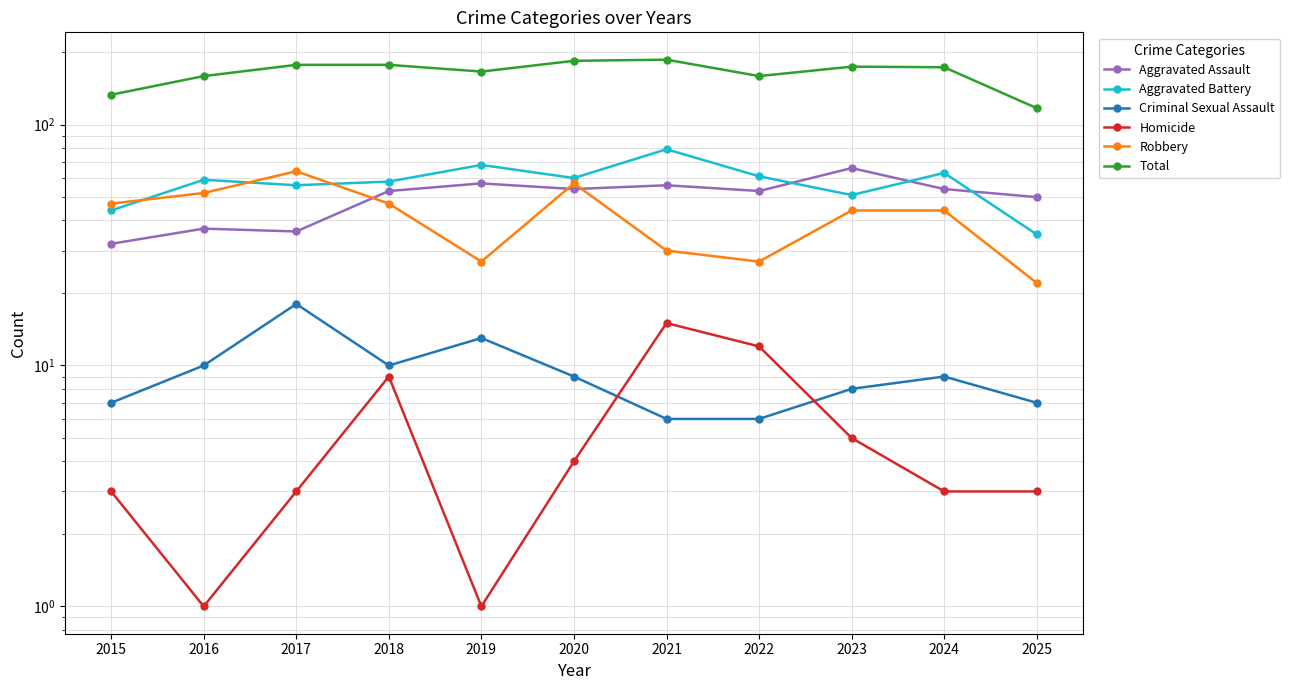

True or false: Robbery and Total intersect in this chart.

False